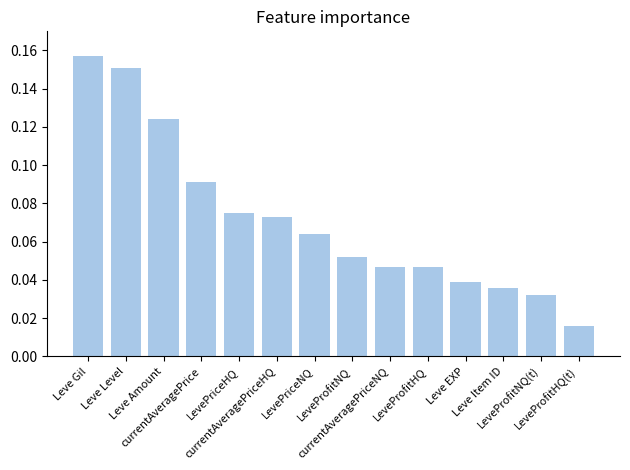

Count the values in the range 0 to 1.

14